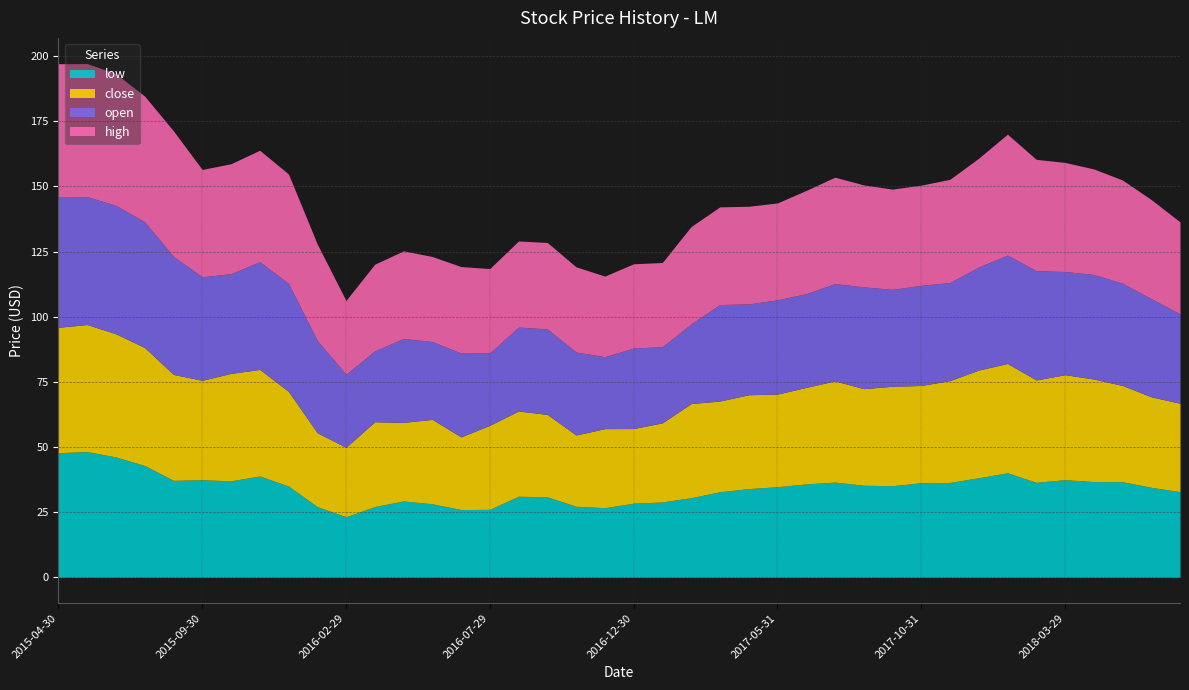

Rank the series by their maximum value, from highest to lowest.

high, open, close, low